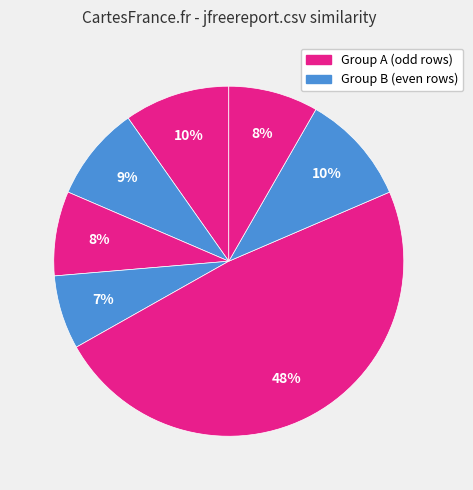

To the nearest percent, what is the average slice percentage?

14%